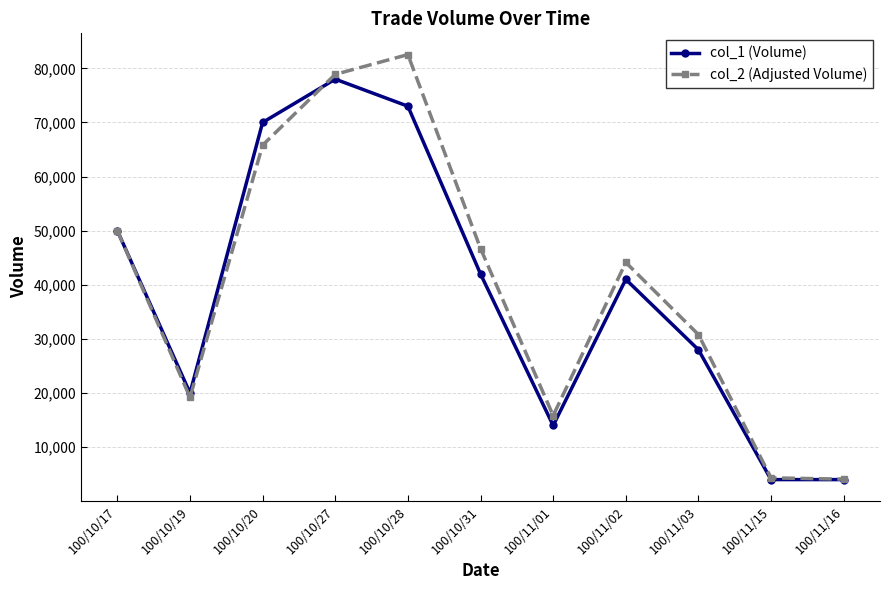

What is the label of the 9th point from the right?

100/10/20